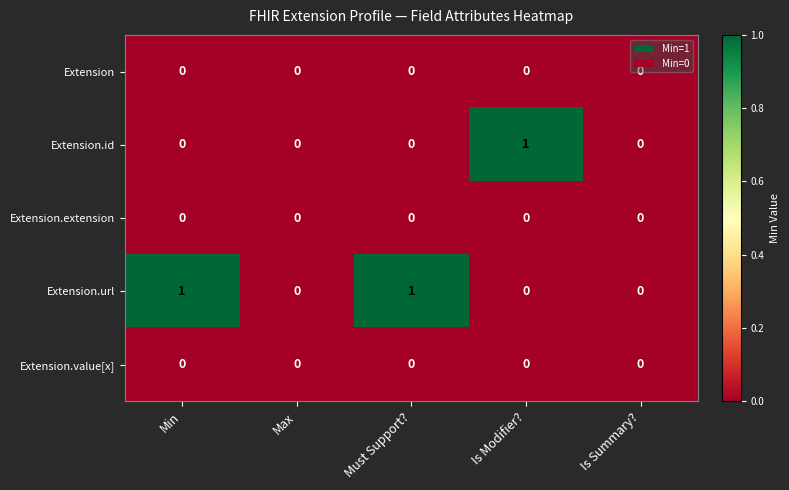

Which series changed the most between Max and Must Support??

Extension.url